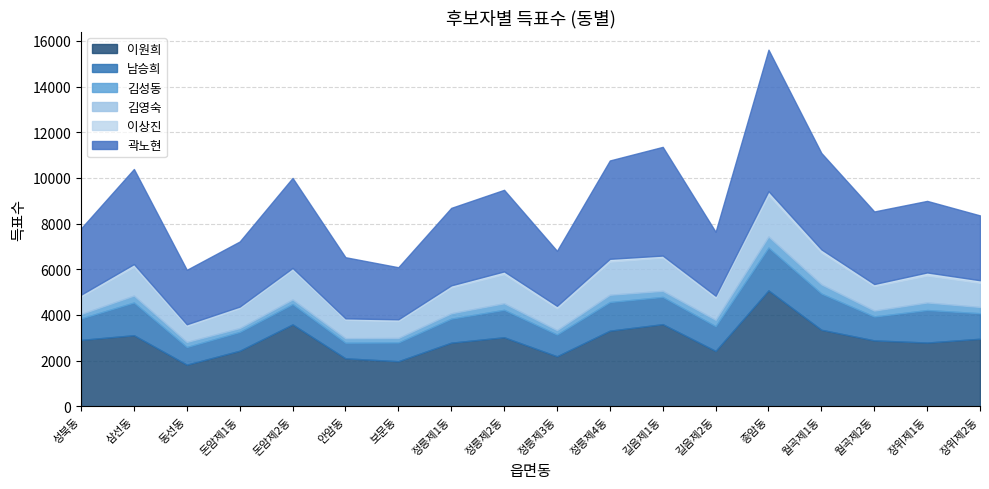

How many lines are shown in the chart?

6